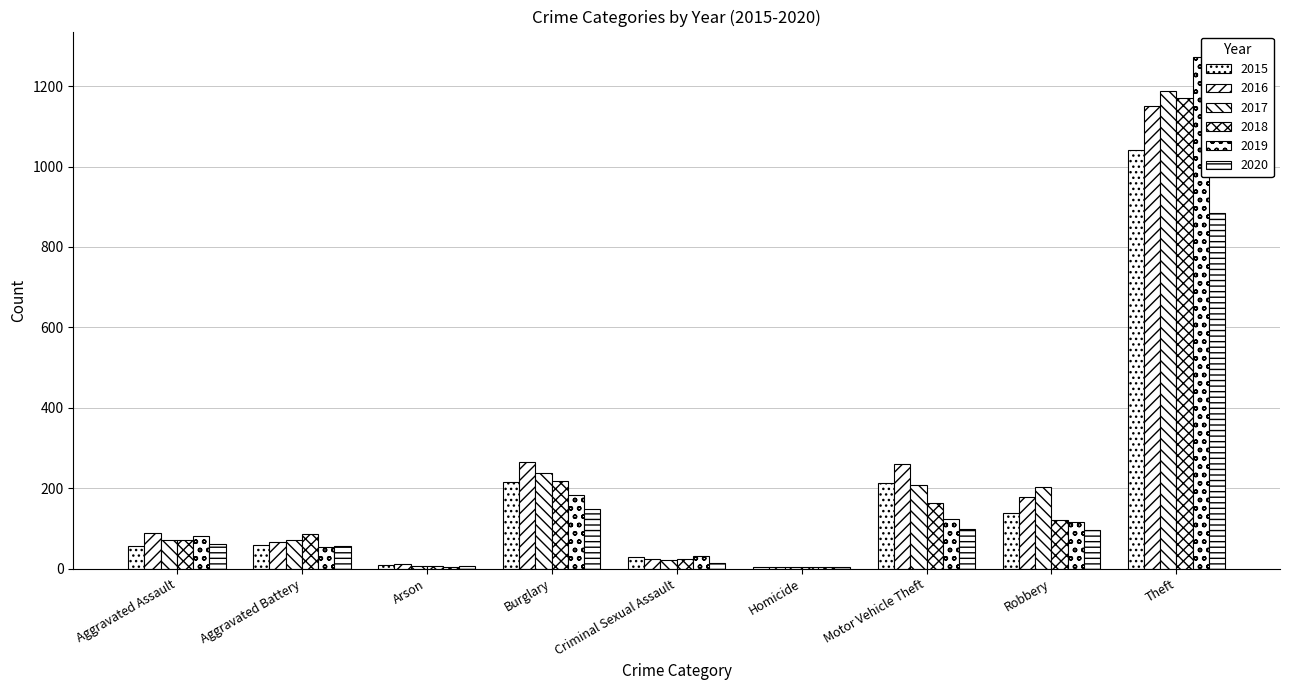

Reading right to left, list all the values displayed in this chart.

2015: 1041	139	212	5	29	216	10	60	56
2016: 1151	178	259	4	25	266	12	66	88
2017: 1188	202	208	4	22	237	7	71	72
2018: 1170	121	163	4	24	218	7	86	72
2019: 1272	116	123	4	31	182	5	53	80
2020: 884	97	99	5	15	148	7	57	62